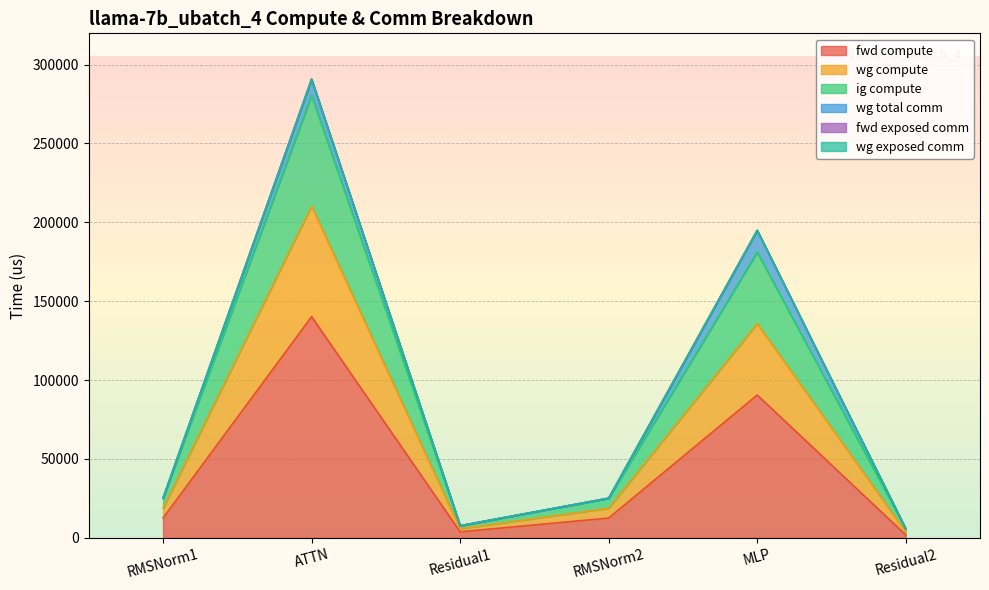

What is the difference between the highest and lowest values at ATTN?

140191.7